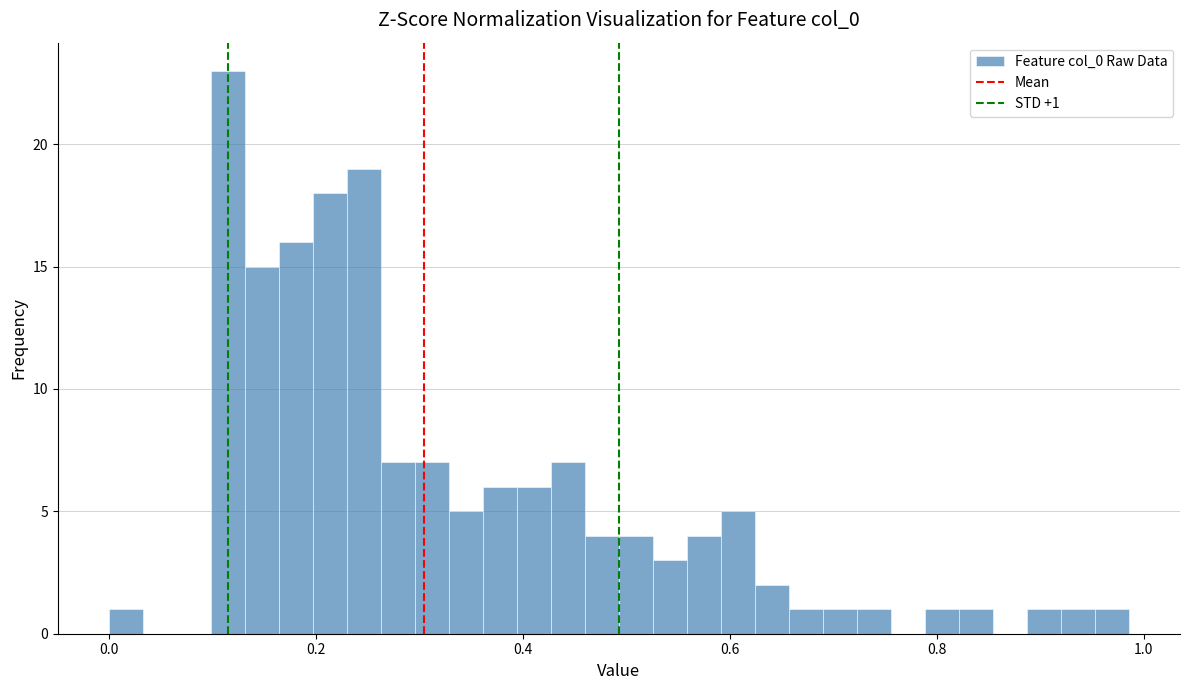

Read against the x-axis, roughly where is the centre of the tallest bar?

0.12